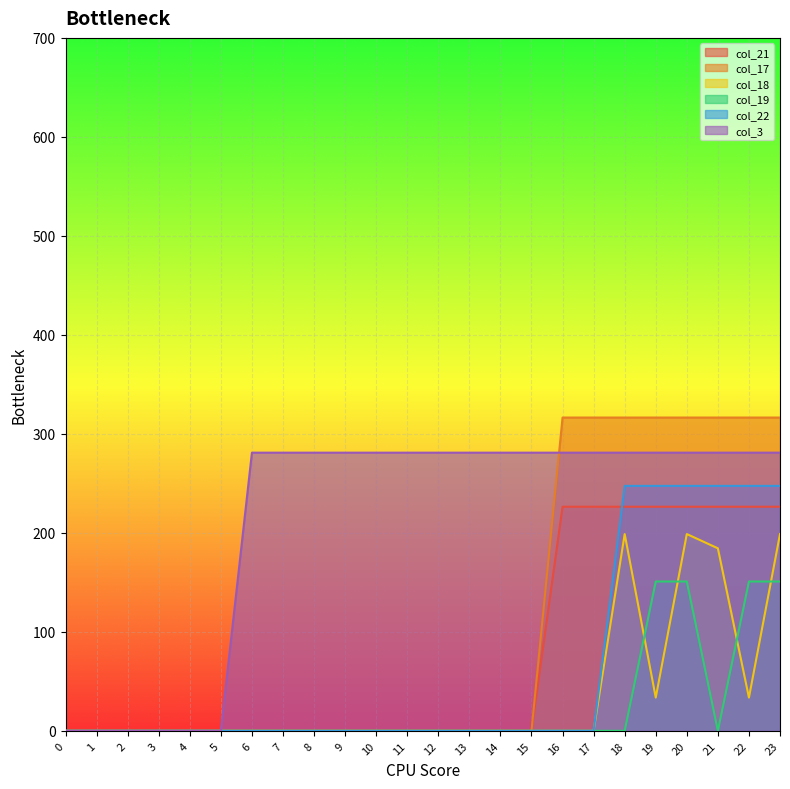

Is it true that col_22 equals 105.9 at 2?

False